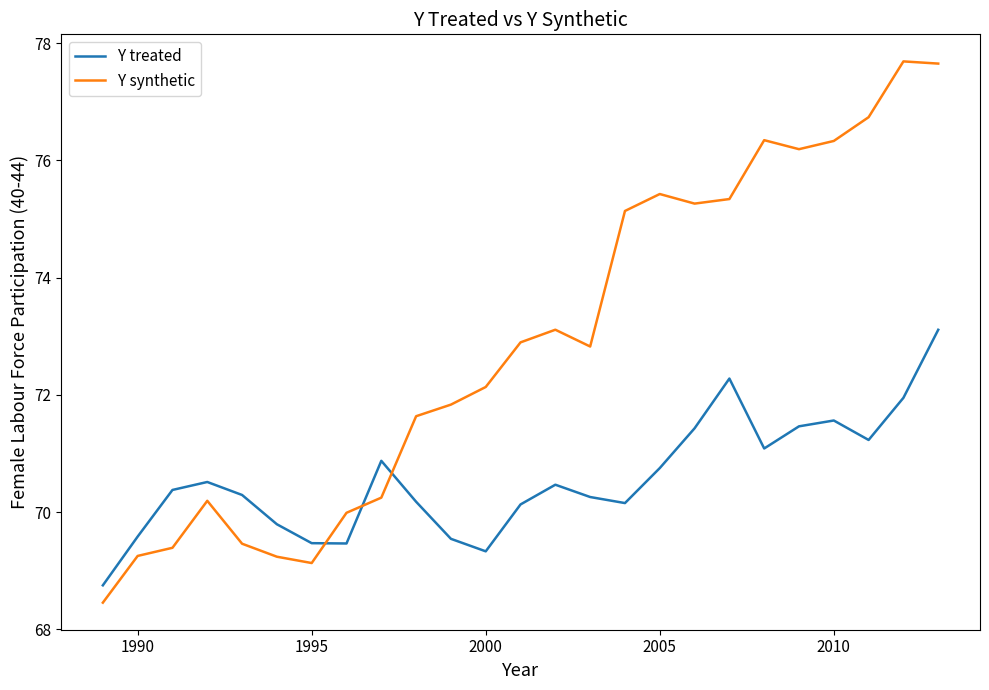

True or false: Y treated has more than 1 points higher than both neighbors.

True